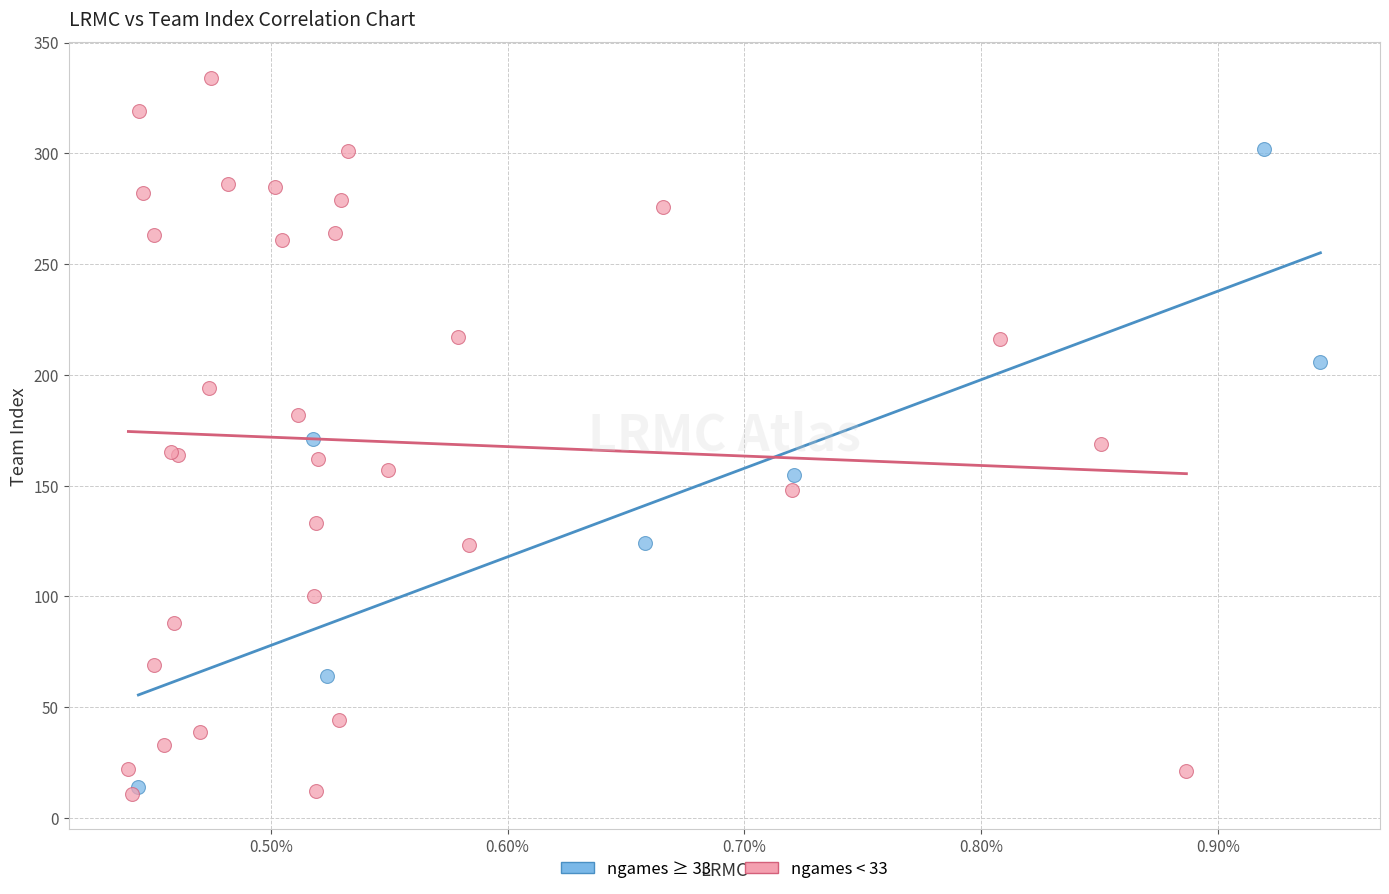

What are all the series names shown in the legend?

ngames ≥ 33, ngames < 33